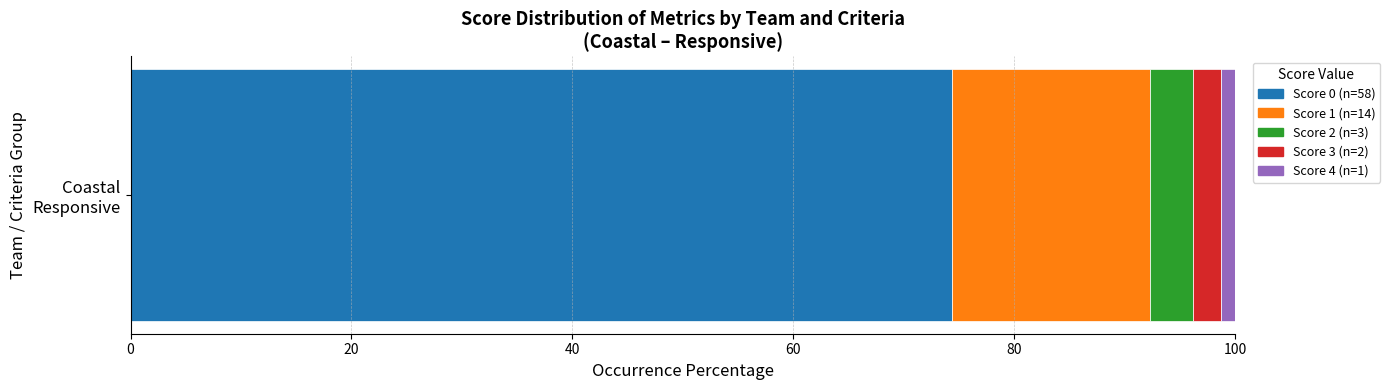

Is it true that Score 1 equals 3 at 14?

False